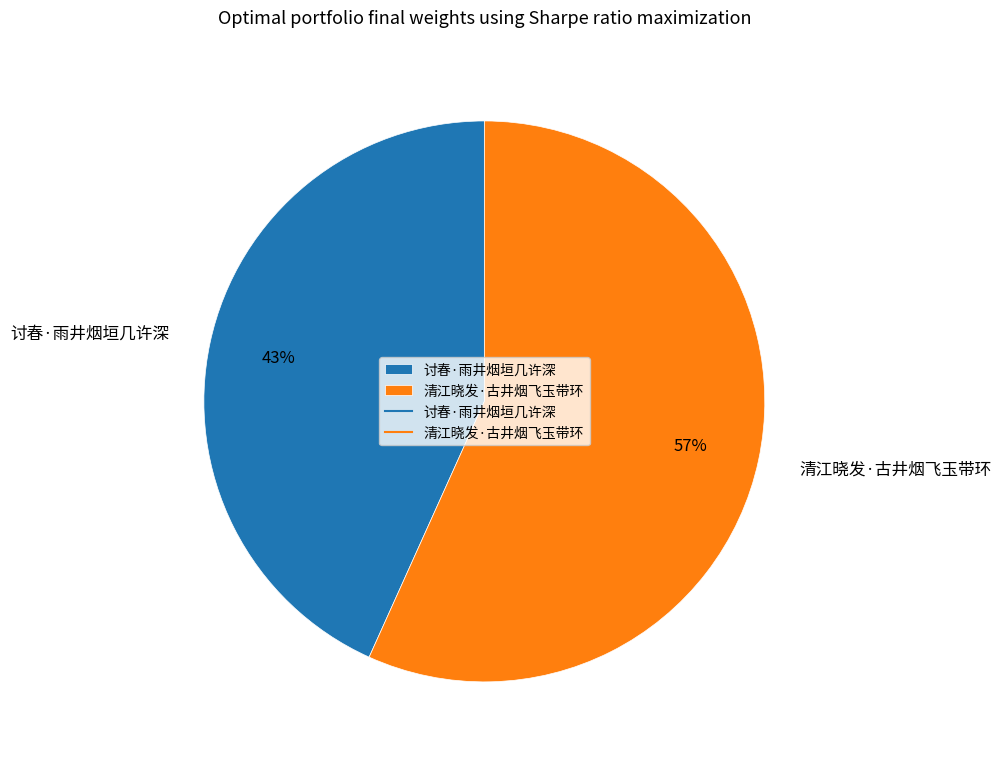

Combined, do 清江晓发·古井烟飞玉带环 and 讨春·雨井烟垣几许深 account for over 50%?

Yes